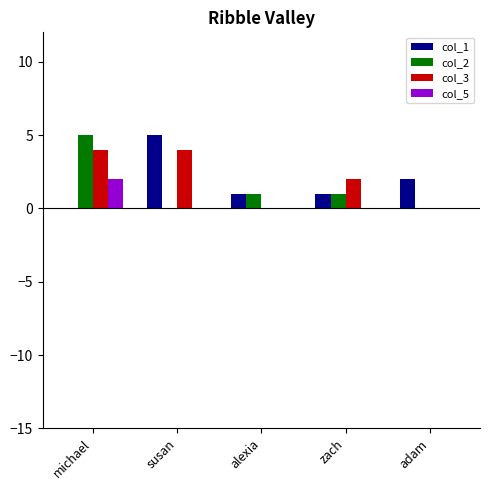

What are all the series names shown in the legend?

col_1, col_2, col_3, col_5